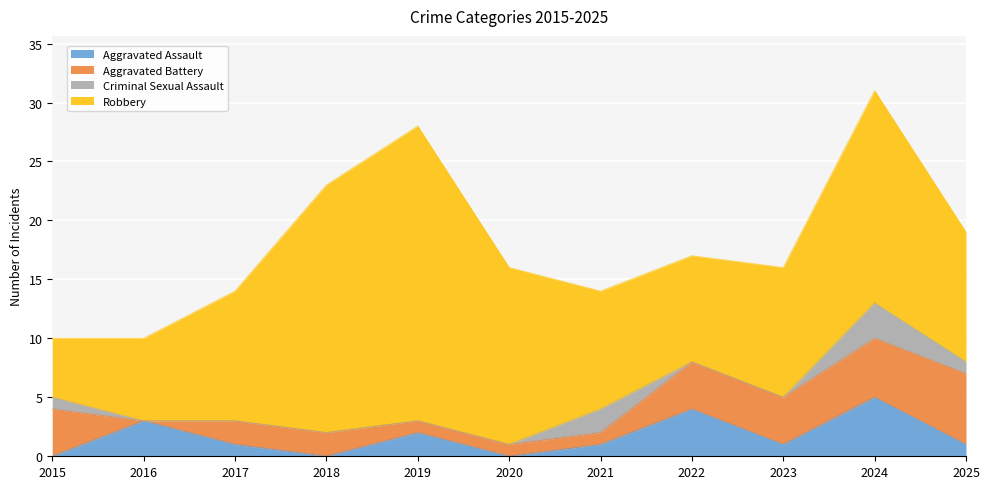

Does the chart display data point markers on the line(s)?

No